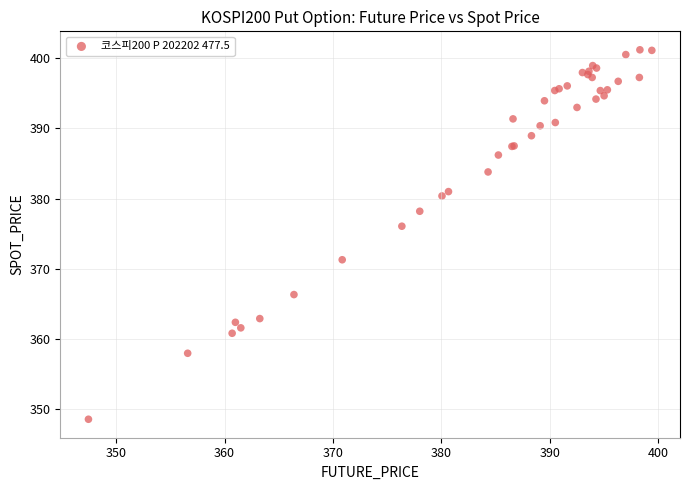

What Y value in the scatter plot is closest to 374?

376.1